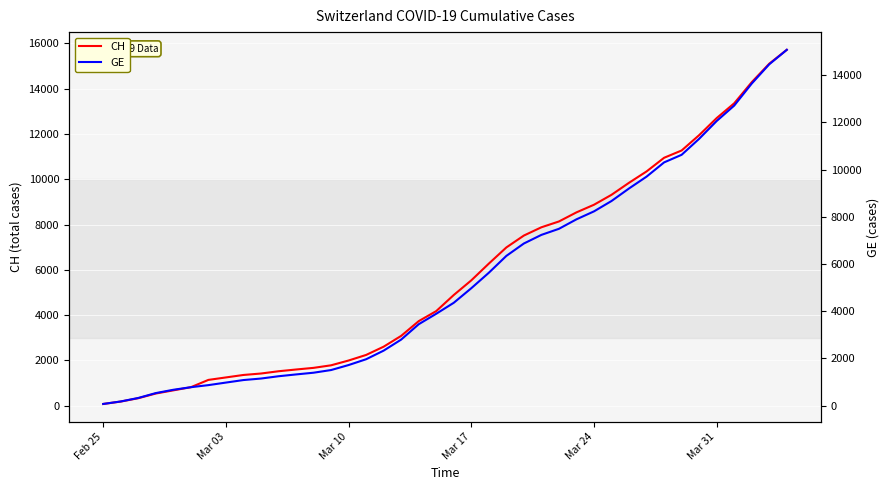

List the series in order of their peak value, lowest first.

GE, CH